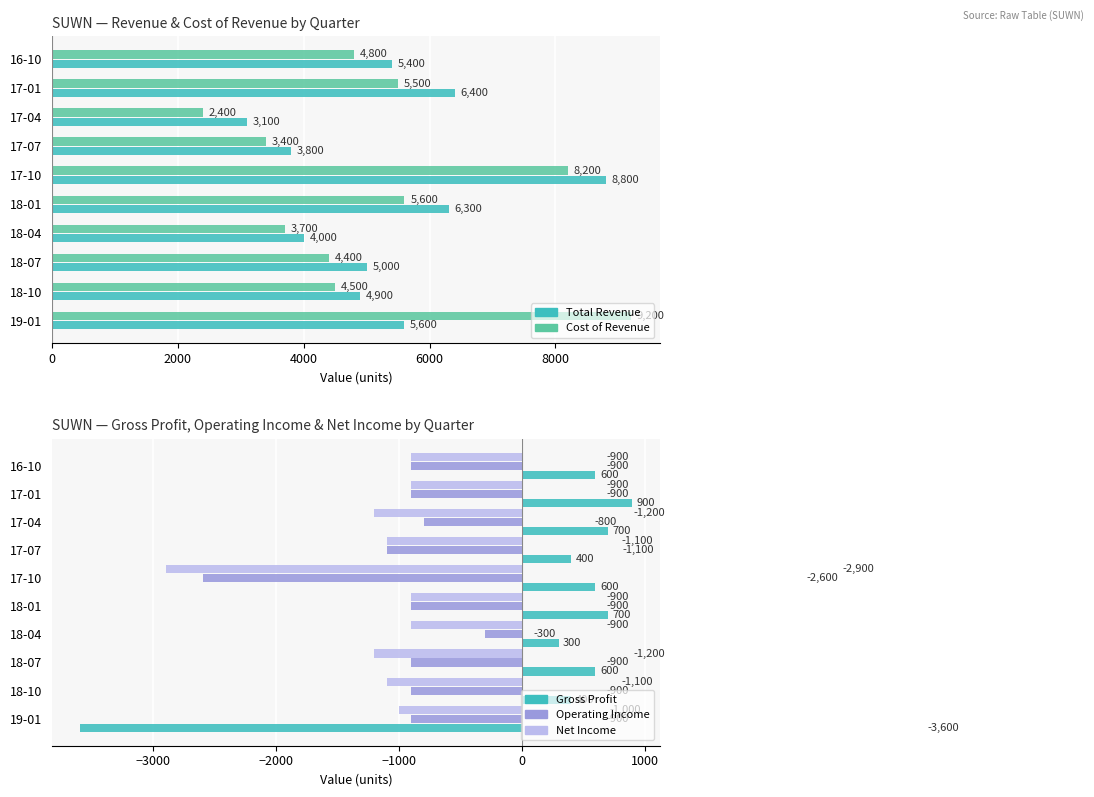

How many bars are there in total?

50